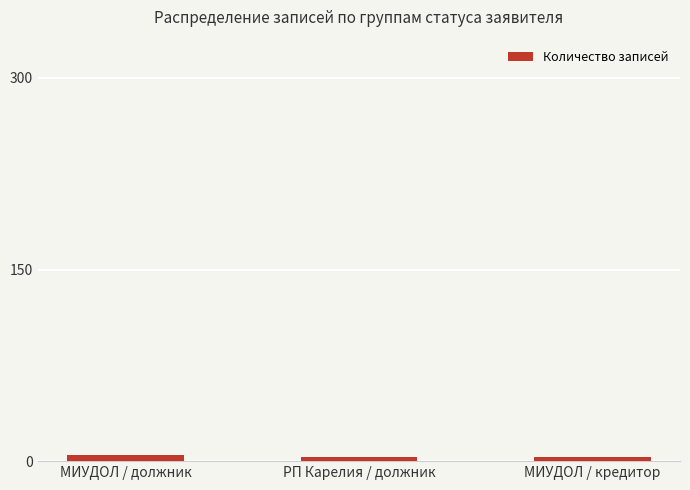

What is the sum of all values?

11